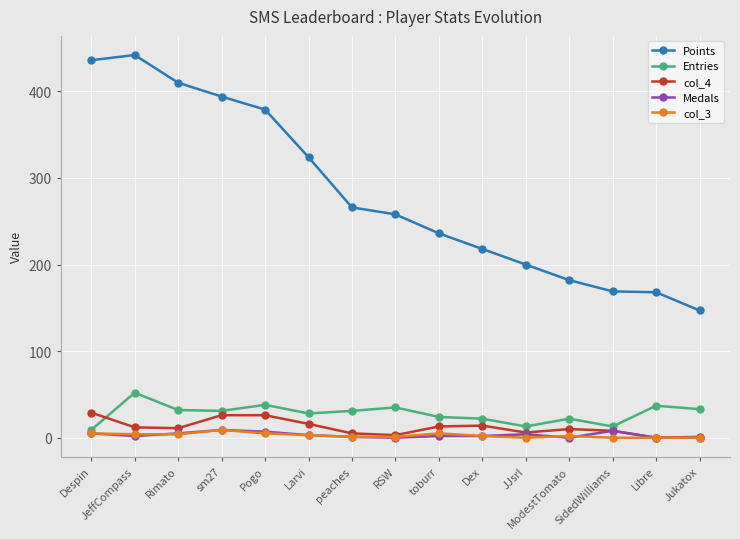

Between sm27 and toburr, which series saw the biggest shift?

Points